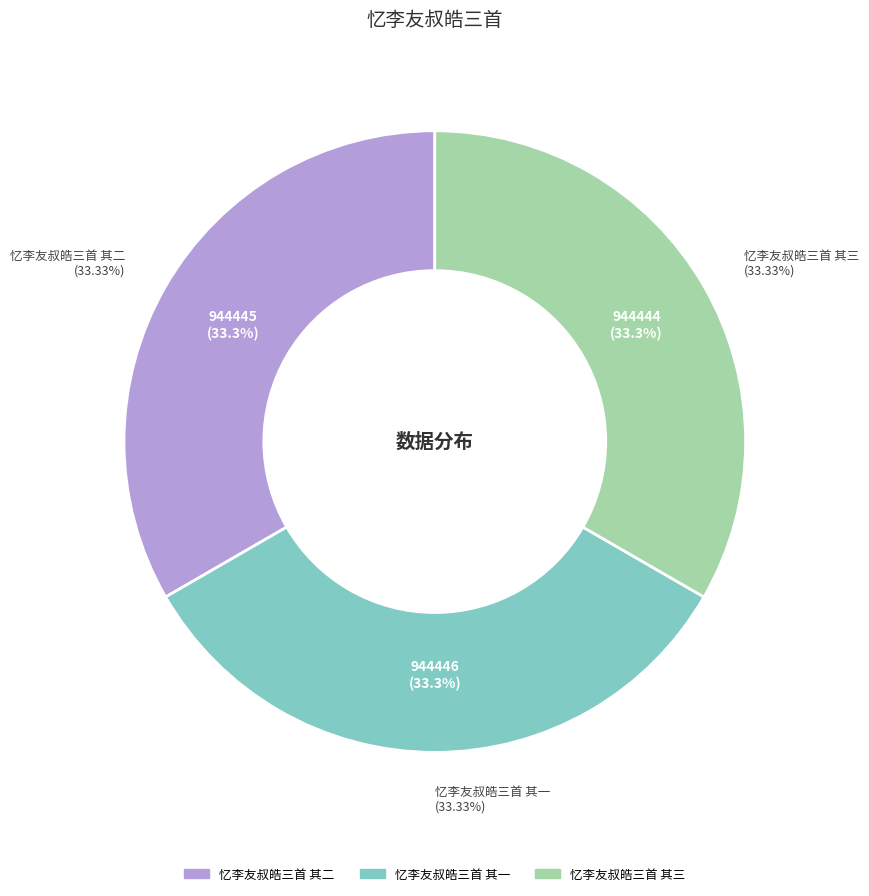

What percentage is the 忆李友叔皓三首 其二 slice, to the nearest percent?

33%